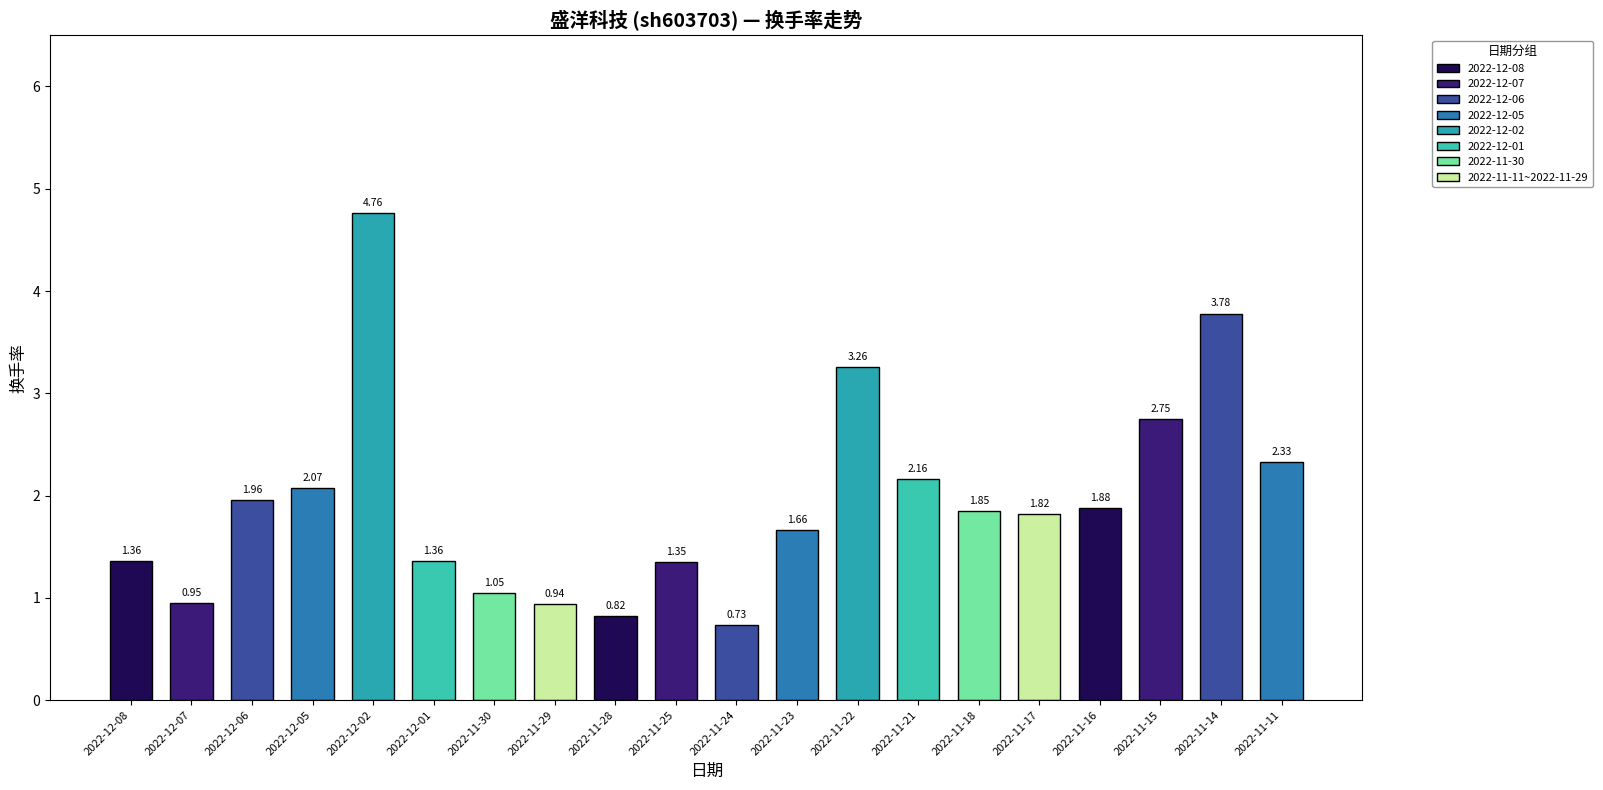

What is the sum of all values?

38.8